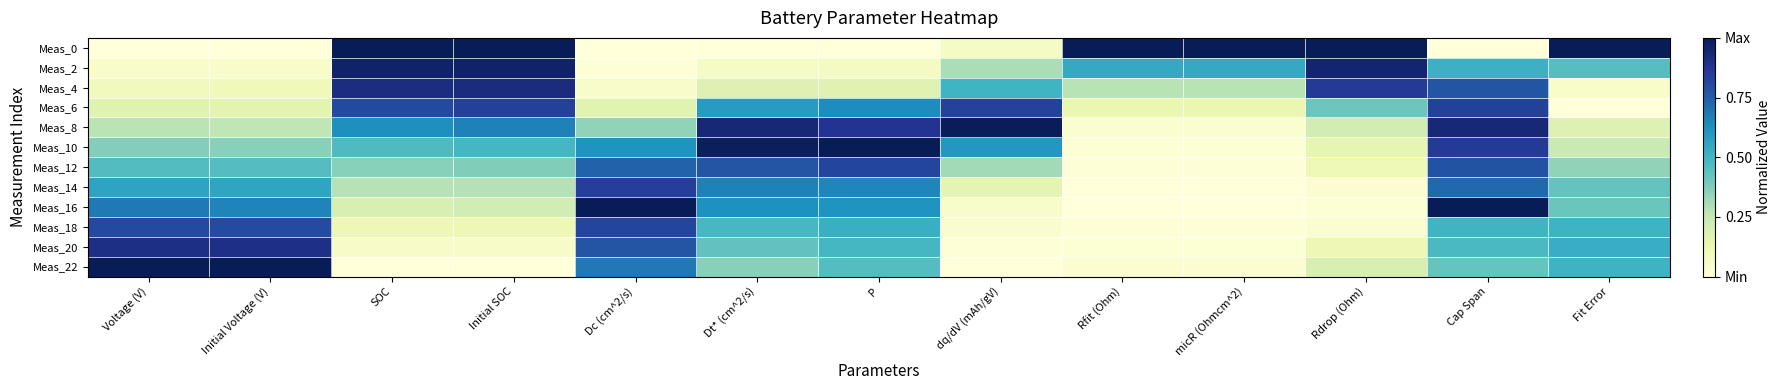

Reading left to right, what are all the values shown in this chart?

Meas_0: Voltage (V)=0.0	Initial Voltage (V)=0.0	SOC=1.0	Initial SOC=1.0	Dc (cm^2/s)=0.0	Dt* (cm^2/s)=0.0	P=0.0	dq/dV (mAh/gV)=0.1	Rfit (Ohm)=1.0	micR (Ohmcm^2)=1.0	Rdrop (Ohm)=1.0	Cap Span=0.0	Fit Error=1.0
Meas_2: Voltage (V)=0.0	Initial Voltage (V)=0.1	SOC=1.0	Initial SOC=1.0	Dc (cm^2/s)=0.0	Dt* (cm^2/s)=0.1	P=0.1	dq/dV (mAh/gV)=0.3	Rfit (Ohm)=0.5	micR (Ohmcm^2)=0.5	Rdrop (Ohm)=1.0	Cap Span=0.5	Fit Error=0.5
Meas_4: Voltage (V)=0.1	Initial Voltage (V)=0.1	SOC=0.9	Initial SOC=0.9	Dc (cm^2/s)=0.0	Dt* (cm^2/s)=0.2	P=0.2	dq/dV (mAh/gV)=0.5	Rfit (Ohm)=0.3	micR (Ohmcm^2)=0.3	Rdrop (Ohm)=0.9	Cap Span=0.8	Fit Error=0.1
Meas_6: Voltage (V)=0.2	Initial Voltage (V)=0.2	SOC=0.8	Initial SOC=0.8	Dc (cm^2/s)=0.2	Dt* (cm^2/s)=0.6	P=0.6	dq/dV (mAh/gV)=0.8	Rfit (Ohm)=0.1	micR (Ohmcm^2)=0.1	Rdrop (Ohm)=0.4	Cap Span=0.8	Fit Error=0.0
Meas_8: Voltage (V)=0.3	Initial Voltage (V)=0.3	SOC=0.6	Initial SOC=0.7	Dc (cm^2/s)=0.3	Dt* (cm^2/s)=0.9	P=0.9	dq/dV (mAh/gV)=1.0	Rfit (Ohm)=0.0	micR (Ohmcm^2)=0.0	Rdrop (Ohm)=0.2	Cap Span=0.9	Fit Error=0.2
Meas_10: Voltage (V)=0.4	Initial Voltage (V)=0.4	SOC=0.5	Initial SOC=0.5	Dc (cm^2/s)=0.6	Dt* (cm^2/s)=1.0	P=1.0	dq/dV (mAh/gV)=0.6	Rfit (Ohm)=0.0	micR (Ohmcm^2)=0.0	Rdrop (Ohm)=0.1	Cap Span=0.9	Fit Error=0.2
Meas_12: Voltage (V)=0.5	Initial Voltage (V)=0.5	SOC=0.4	Initial SOC=0.4	Dc (cm^2/s)=0.7	Dt* (cm^2/s)=0.8	P=0.8	dq/dV (mAh/gV)=0.3	Rfit (Ohm)=0.0	micR (Ohmcm^2)=0.0	Rdrop (Ohm)=0.1	Cap Span=0.8	Fit Error=0.3
Meas_14: Voltage (V)=0.6	Initial Voltage (V)=0.6	SOC=0.3	Initial SOC=0.3	Dc (cm^2/s)=0.8	Dt* (cm^2/s)=0.7	P=0.6	dq/dV (mAh/gV)=0.2	Rfit (Ohm)=0.0	micR (Ohmcm^2)=0.0	Rdrop (Ohm)=0.0	Cap Span=0.7	Fit Error=0.4
Meas_16: Voltage (V)=0.7	Initial Voltage (V)=0.7	SOC=0.2	Initial SOC=0.2	Dc (cm^2/s)=1.0	Dt* (cm^2/s)=0.6	P=0.6	dq/dV (mAh/gV)=0.0	Rfit (Ohm)=0.0	micR (Ohmcm^2)=0.0	Rdrop (Ohm)=0.0	Cap Span=1.0	Fit Error=0.4
Meas_18: Voltage (V)=0.8	Initial Voltage (V)=0.8	SOC=0.1	Initial SOC=0.1	Dc (cm^2/s)=0.8	Dt* (cm^2/s)=0.5	P=0.5	dq/dV (mAh/gV)=0.0	Rfit (Ohm)=0.0	micR (Ohmcm^2)=0.0	Rdrop (Ohm)=0.0	Cap Span=0.5	Fit Error=0.5
Meas_20: Voltage (V)=0.9	Initial Voltage (V)=0.9	SOC=0.1	Initial SOC=0.1	Dc (cm^2/s)=0.8	Dt* (cm^2/s)=0.4	P=0.5	dq/dV (mAh/gV)=0.0	Rfit (Ohm)=0.0	micR (Ohmcm^2)=0.0	Rdrop (Ohm)=0.1	Cap Span=0.5	Fit Error=0.5
Meas_22: Voltage (V)=1.0	Initial Voltage (V)=1.0	SOC=0.0	Initial SOC=0.0	Dc (cm^2/s)=0.7	Dt* (cm^2/s)=0.4	P=0.5	dq/dV (mAh/gV)=0.0	Rfit (Ohm)=0.0	micR (Ohmcm^2)=0.0	Rdrop (Ohm)=0.2	Cap Span=0.4	Fit Error=0.5